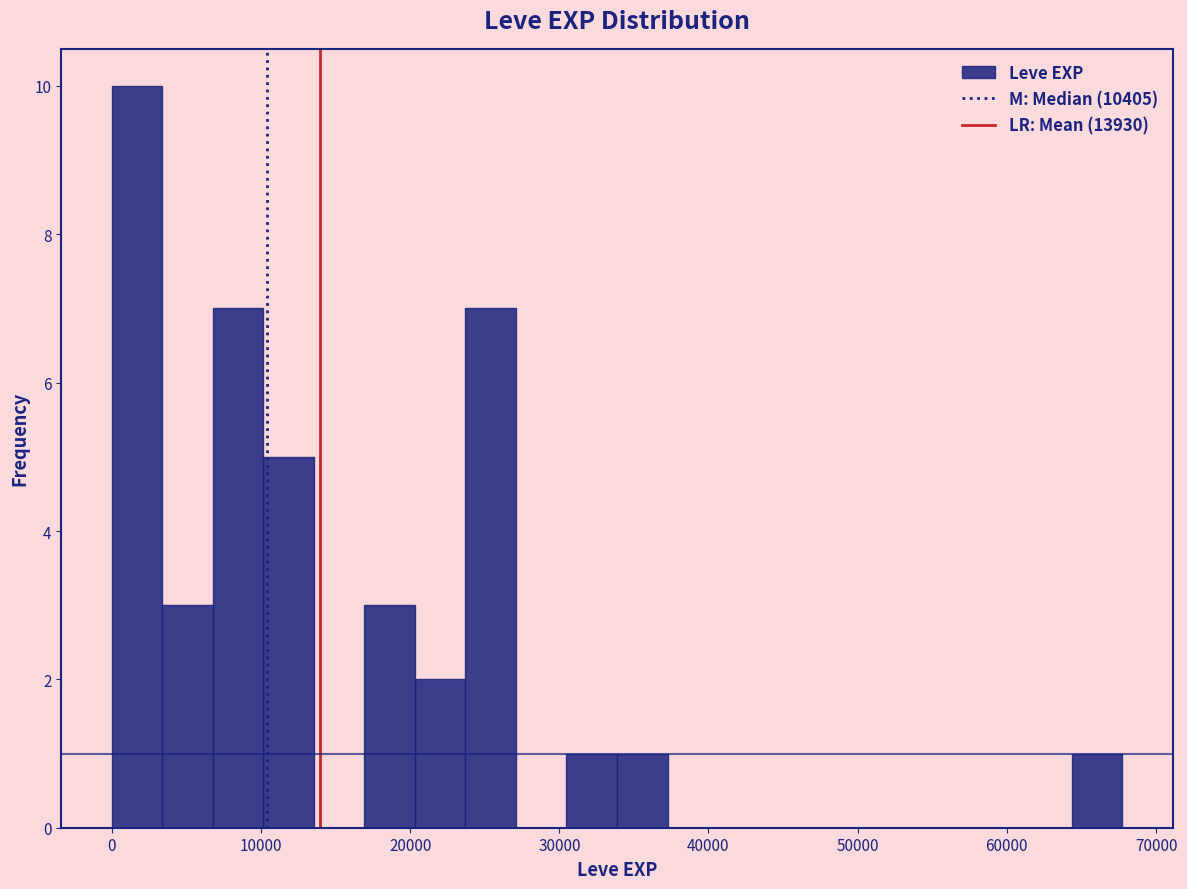

Read against the x-axis, roughly where is the centre of the tallest bar?

2000